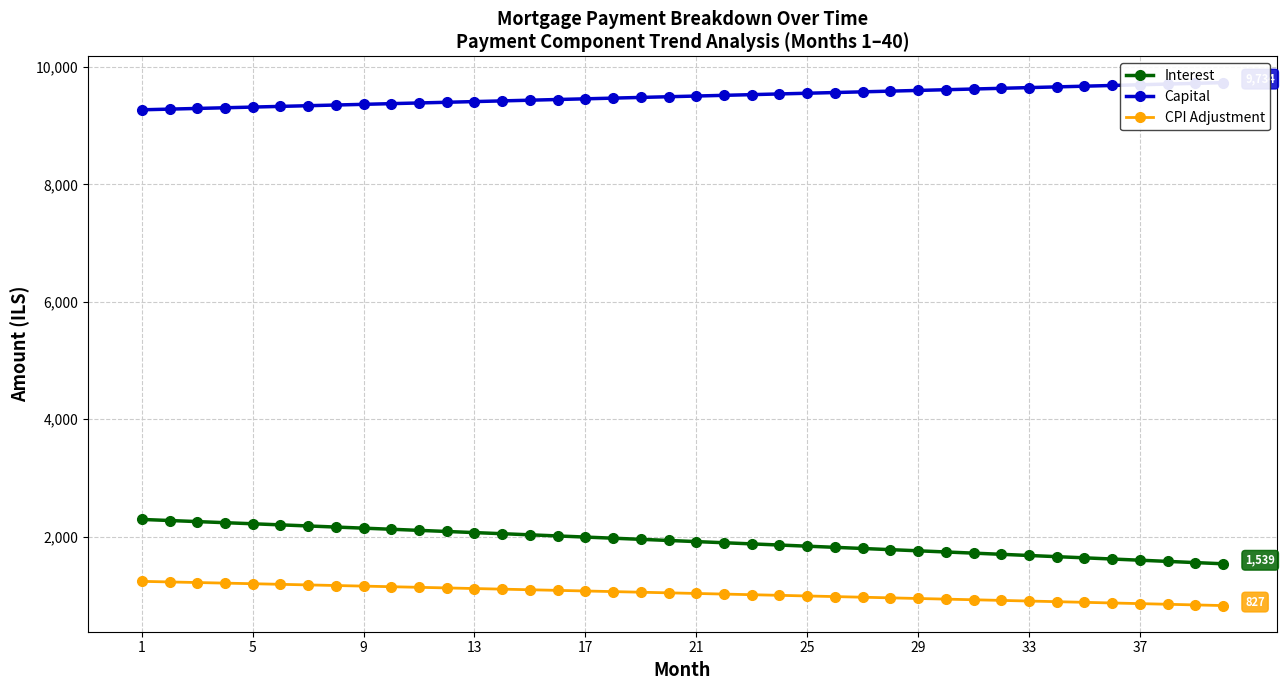

How many data points does each series have?

40